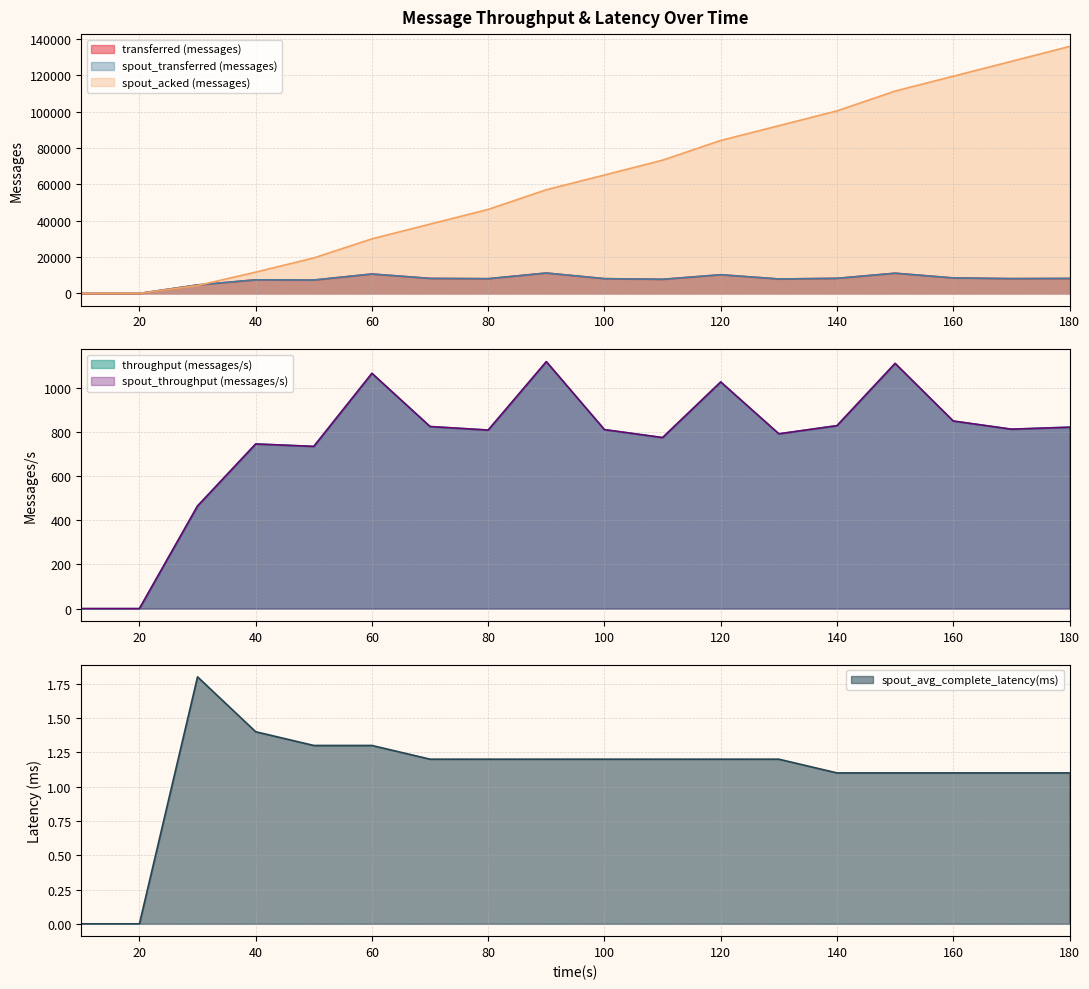

Which has a higher value, 120 or 160?

120